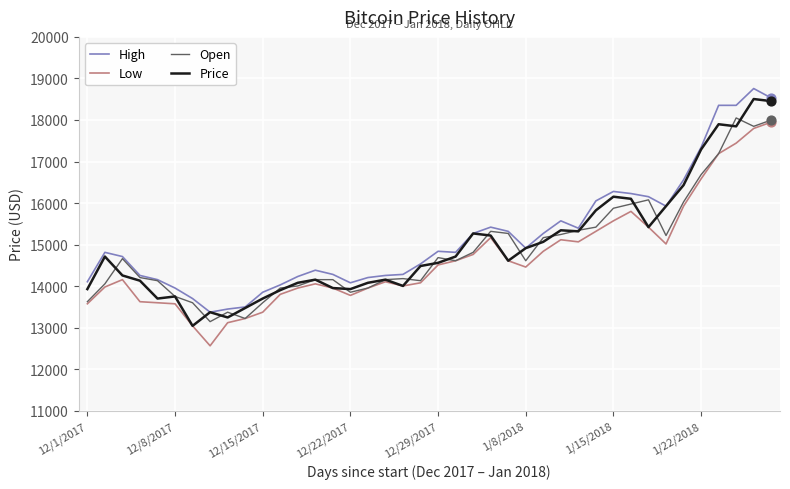

At how many categories does at least one series exceed 16341?

6